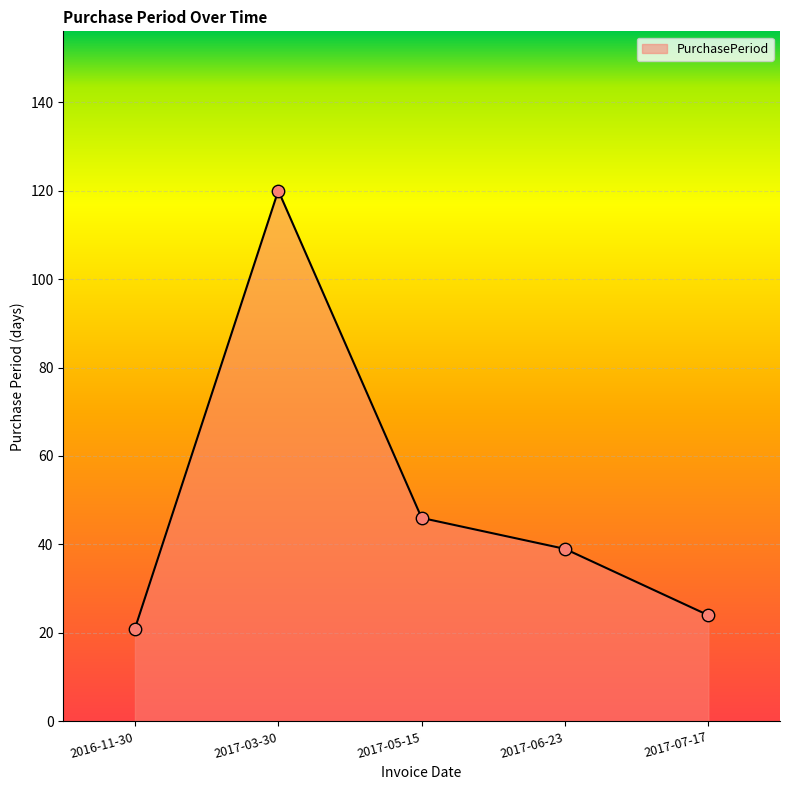

Between 2017-03-30 and 2017-05-15, which is larger?

2017-03-30